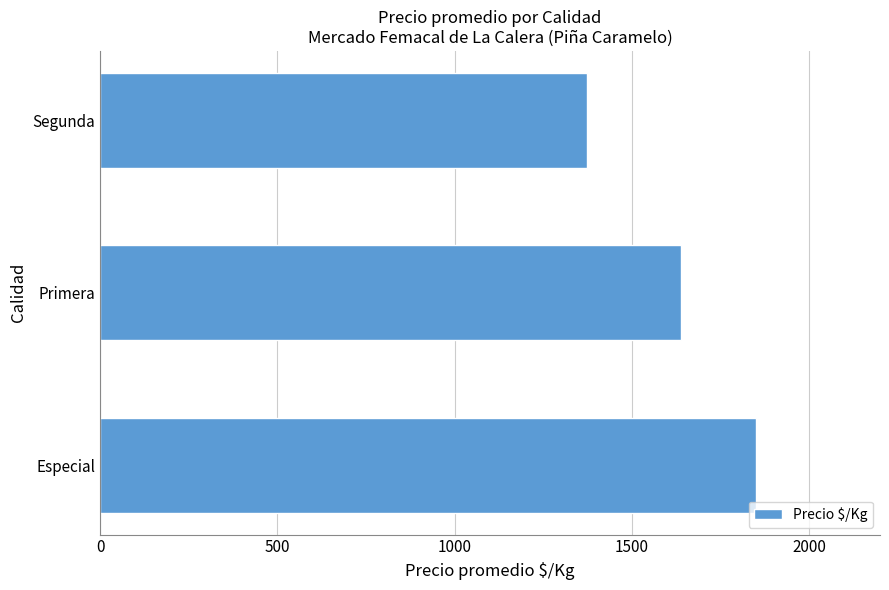

What is the average value?

1621